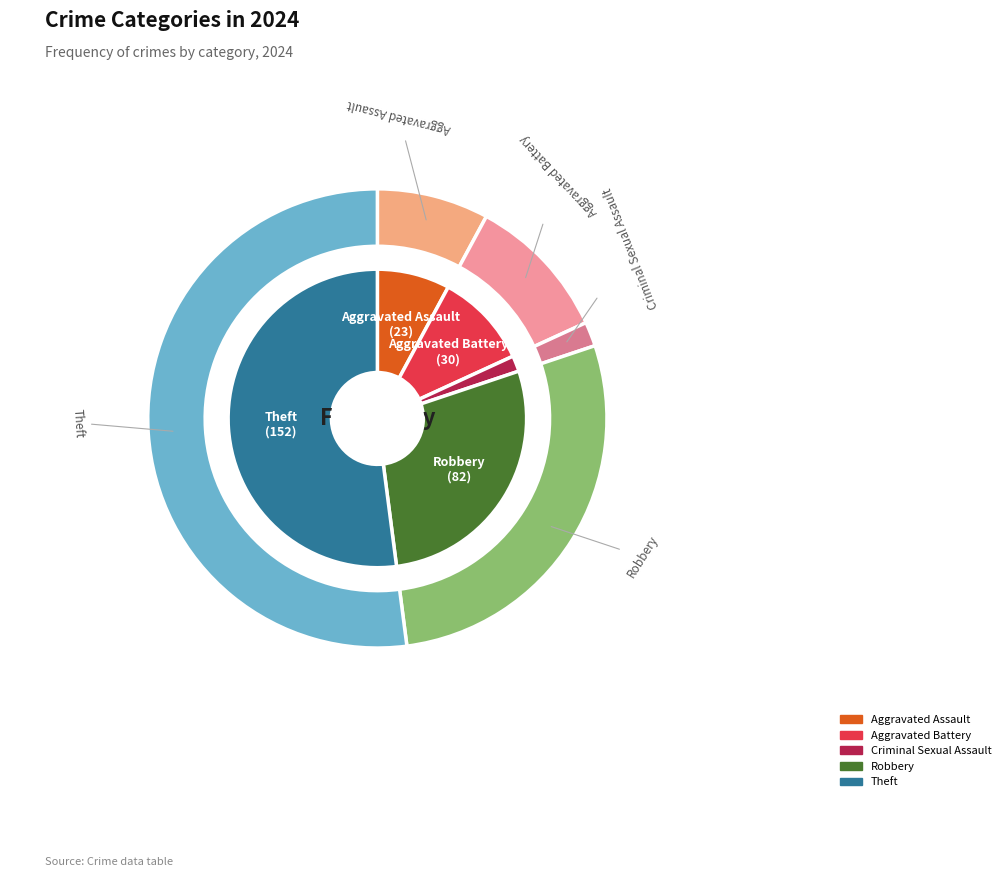

Is Robbery the majority of the pie?

No